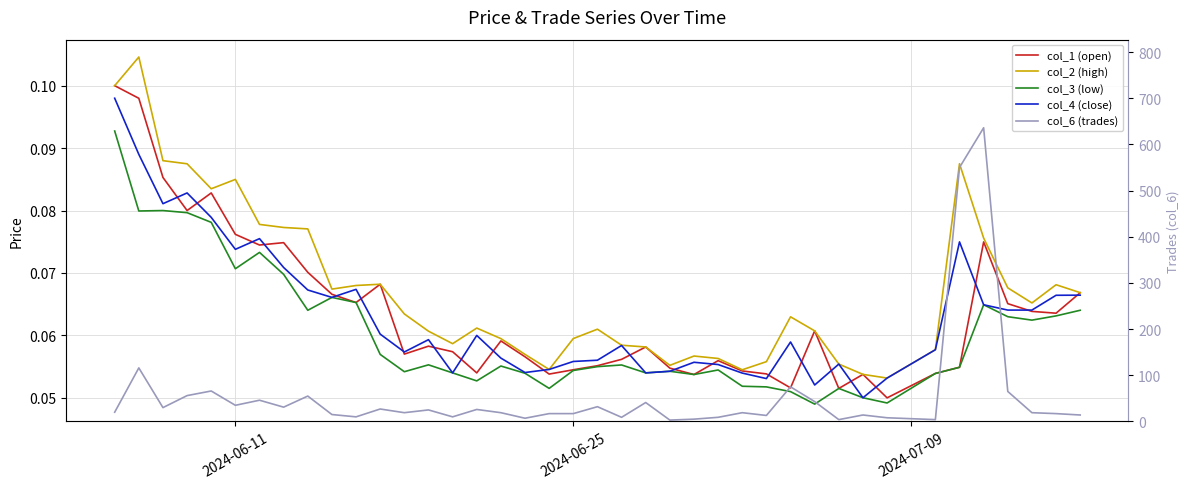

Reading left to right, transcribe all the data shown in this chart.

col_1 (open): 0.1	0.1	0.1	0.1	0.1	0.1	0.1	0.1	0.1	0.1	0.1	0.1	0.1	0.1	0.1	0.1	0.1	0.1	0.1	0.1	0.1	0.1	0.1	0.1	0.1	0.1	0.1	0.1	0.1	0.1	0.1	0.1	0.1	0.1	0.1	0.1	0.1	0.1	0.1	0.1
col_2 (high): 0.1	0.1	0.1	0.1	0.1	0.1	0.1	0.1	0.1	0.1	0.1	0.1	0.1	0.1	0.1	0.1	0.1	0.1	0.1	0.1	0.1	0.1	0.1	0.1	0.1	0.1	0.1	0.1	0.1	0.1	0.1	0.1	0.1	0.1	0.1	0.1	0.1	0.1	0.1	0.1
col_3 (low): 0.1	0.1	0.1	0.1	0.1	0.1	0.1	0.1	0.1	0.1	0.1	0.1	0.1	0.1	0.1	0.1	0.1	0.1	0.1	0.1	0.1	0.1	0.1	0.1	0.1	0.1	0.1	0.1	0.1	0.0	0.1	0.1	0.0	0.1	0.1	0.1	0.1	0.1	0.1	0.1
col_4 (close): 0.1	0.1	0.1	0.1	0.1	0.1	0.1	0.1	0.1	0.1	0.1	0.1	0.1	0.1	0.1	0.1	0.1	0.1	0.1	0.1	0.1	0.1	0.1	0.1	0.1	0.1	0.1	0.1	0.1	0.1	0.1	0.1	0.1	0.1	0.1	0.1	0.1	0.1	0.1	0.1
col_6 (trades): 20.0	116.0	30.0	56.0	66.0	35.0	46.0	31.0	55.0	15.0	10.0	27.0	19.0	25.0	10.0	26.0	19.0	7.0	17.0	17.0	32.0	9.0	41.0	3.0	5.0	9.0	19.0	13.0	75.0	43.0	4.0	14.0	8.0	4.0	550.0	636.0	65.0	19.0	17.0	14.0